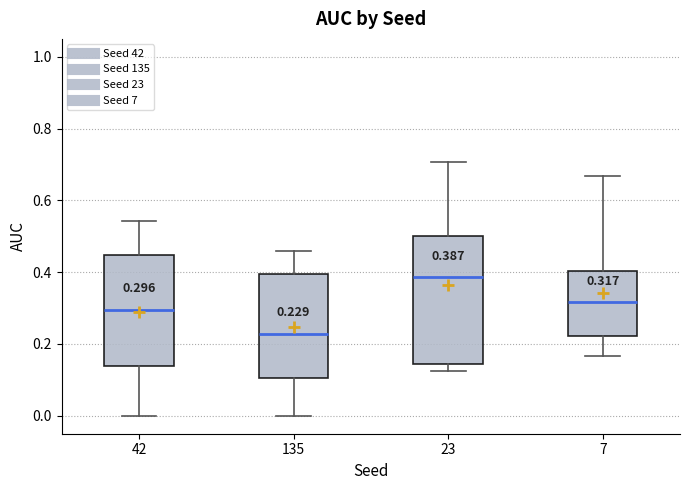

Which box has the lowest median line?

135